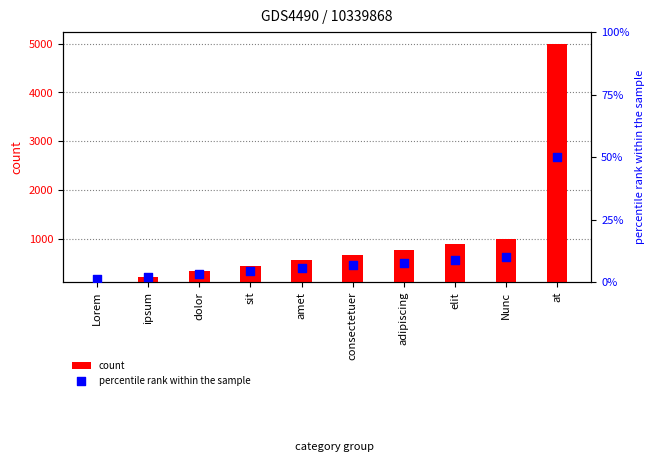

At how many categories does at least one series exceed 4019?

1